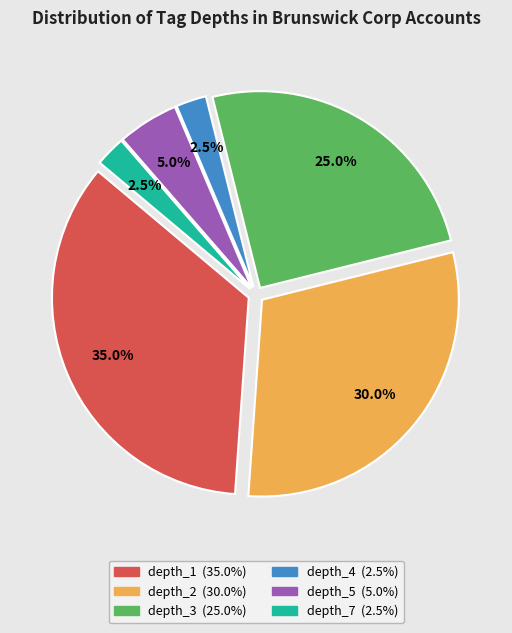

Is there any slice that represents more than half of the pie?

No